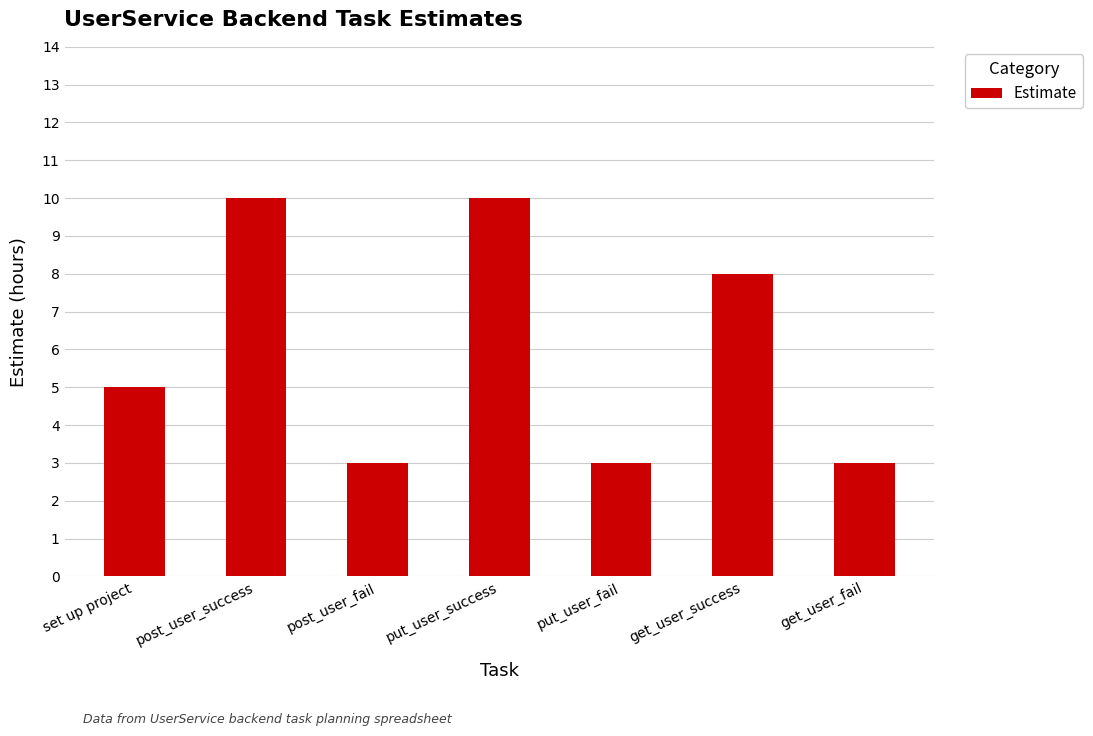

The value at get_user_fail is 5. True or false?

False